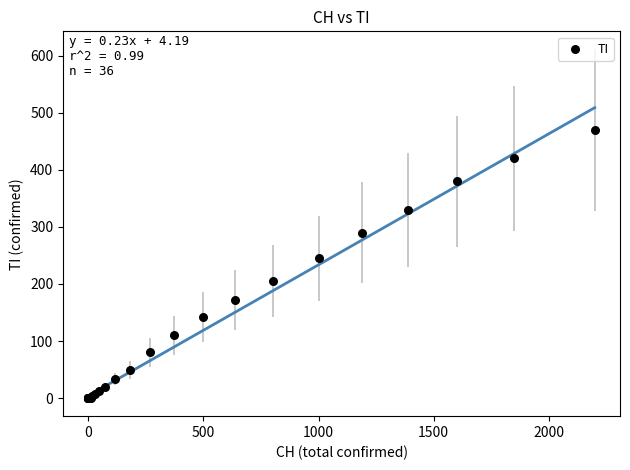

What Y value in the scatter plot is closest to 235?

245